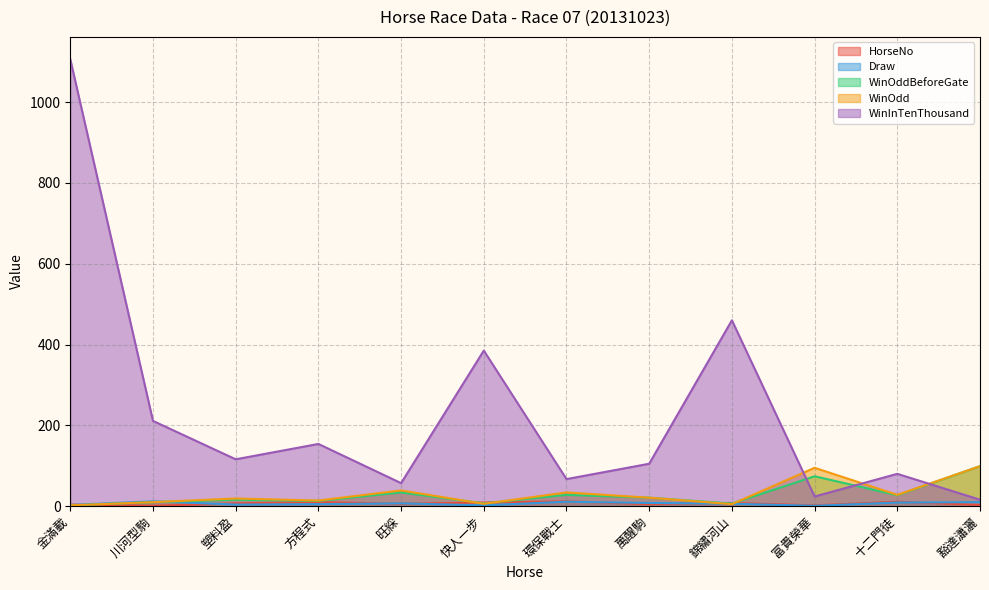

How many values in the WinOddBeforeGate series exceed 21?

5